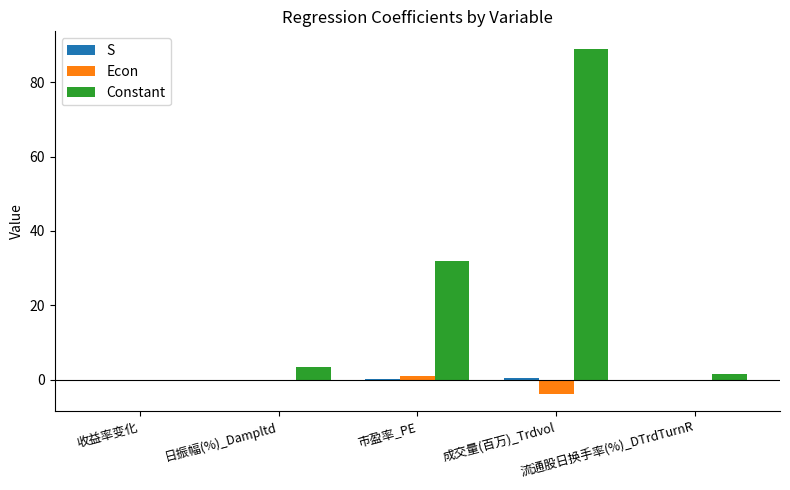

What is the lowest value of the Econ series?

-3.9